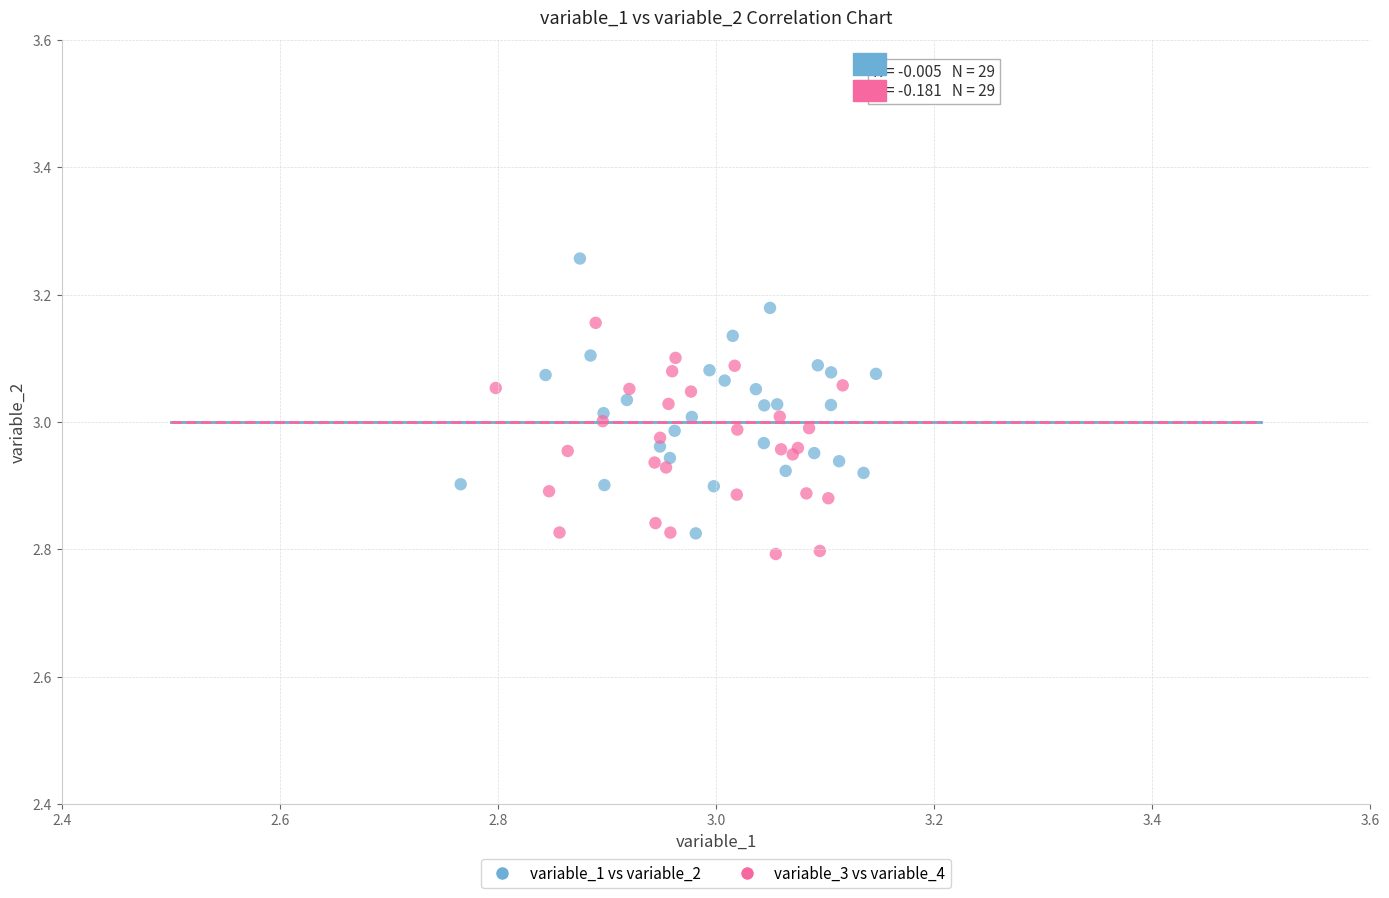

What are all the series names shown in the legend?

variable_1 vs variable_2, variable_3 vs variable_4